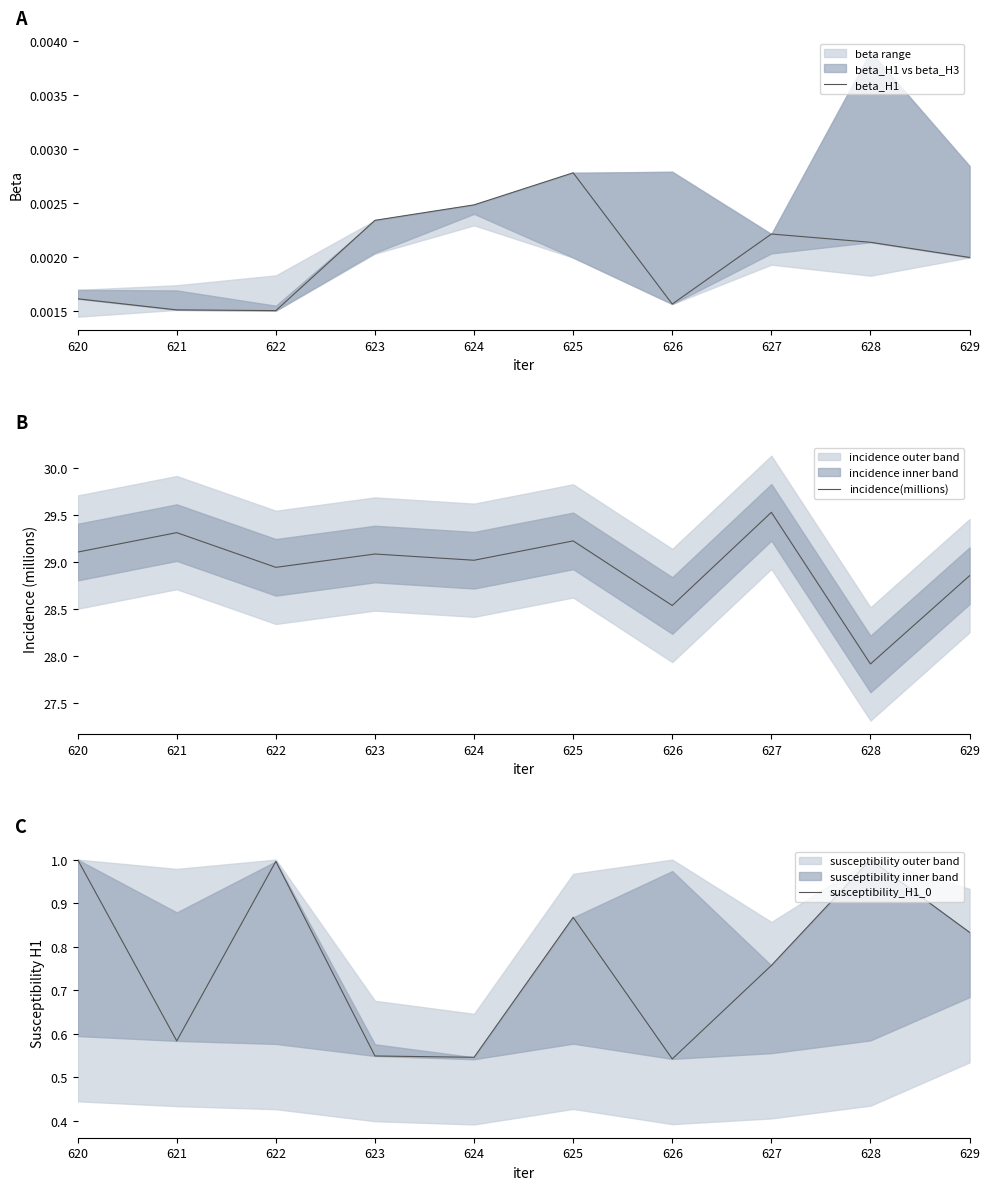

Reading right to left, extract all data points from this chart.

beta_H1: 629=0.0	628=0.0	627=0.0	626=0.0	625=0.0	624=0.0	623=0.0	622=0.0	621=0.0	620=0.0
incidence(millions): 629=28.9	628=27.9	627=29.5	626=28.5	625=29.2	624=29.0	623=29.1	622=28.9	621=29.3	620=29.1
susceptibility_H1_0: 629=0.8	628=1.0	627=0.8	626=0.5	625=0.9	624=0.5	623=0.5	622=1.0	621=0.6	620=1.0